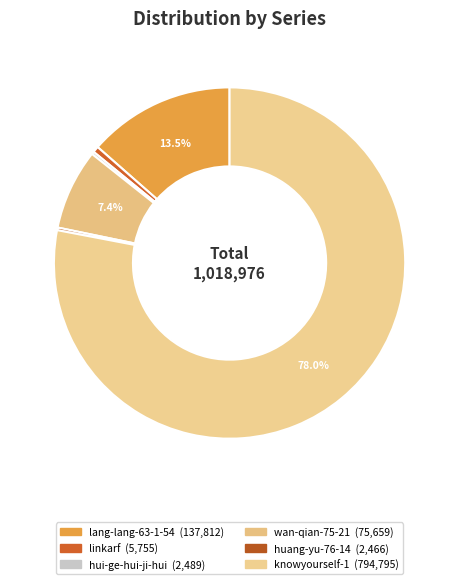

What is the majority slice?

knowyourself-1